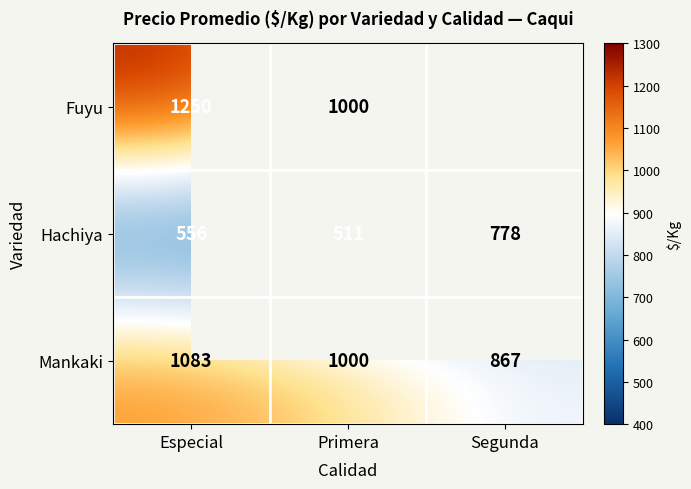

At which label does Mankaki first exceed 1000?

Especial